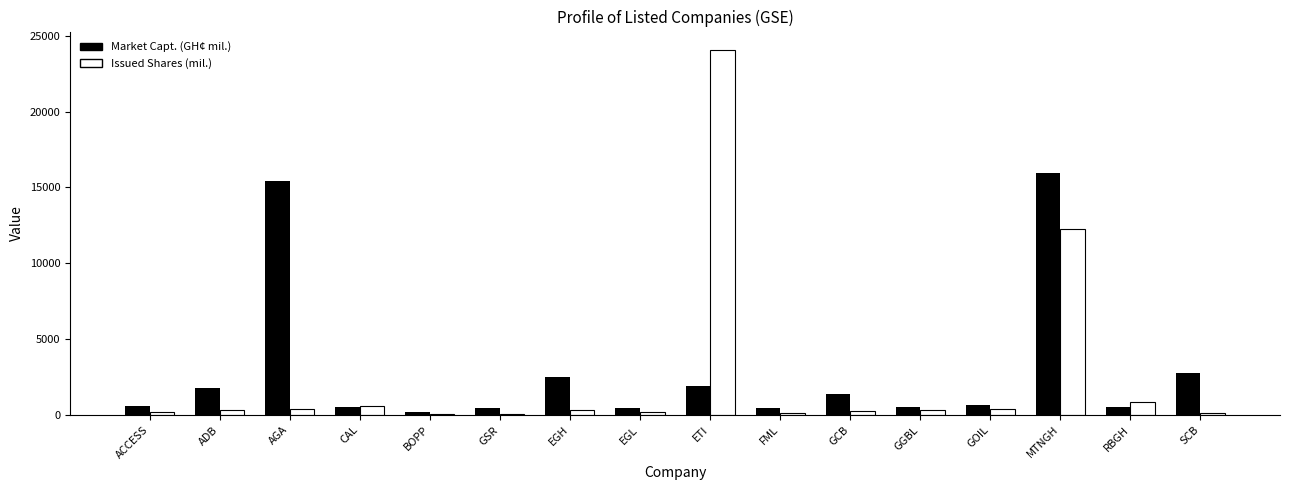

How many groups of bars are there?

16